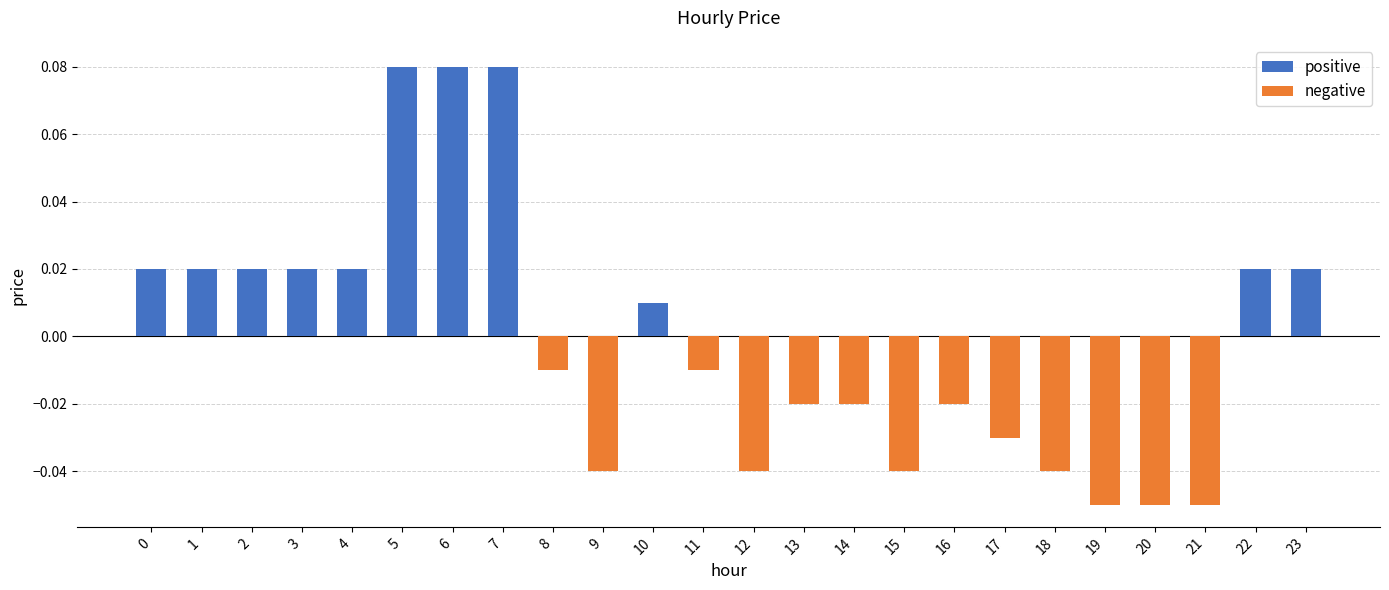

Which has a higher value, 19 or 16?

16